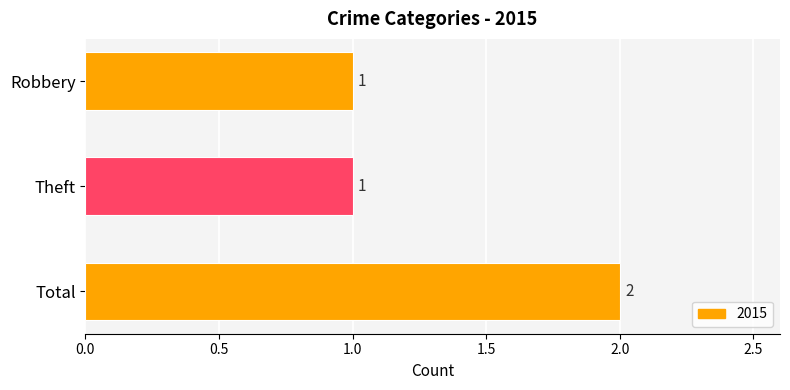

What is the value of the 2nd bar from the top?

1